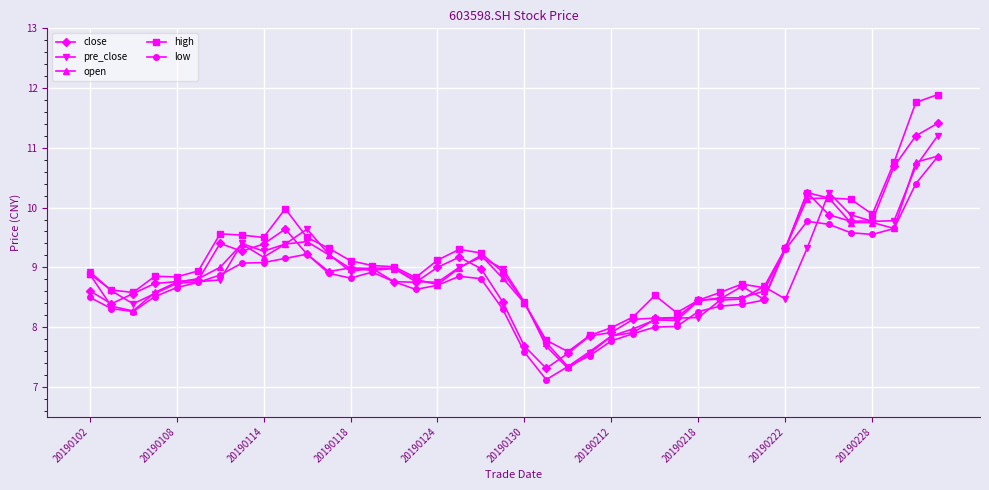

After their last crossing, which series has the higher values: pre_close or low?

pre_close